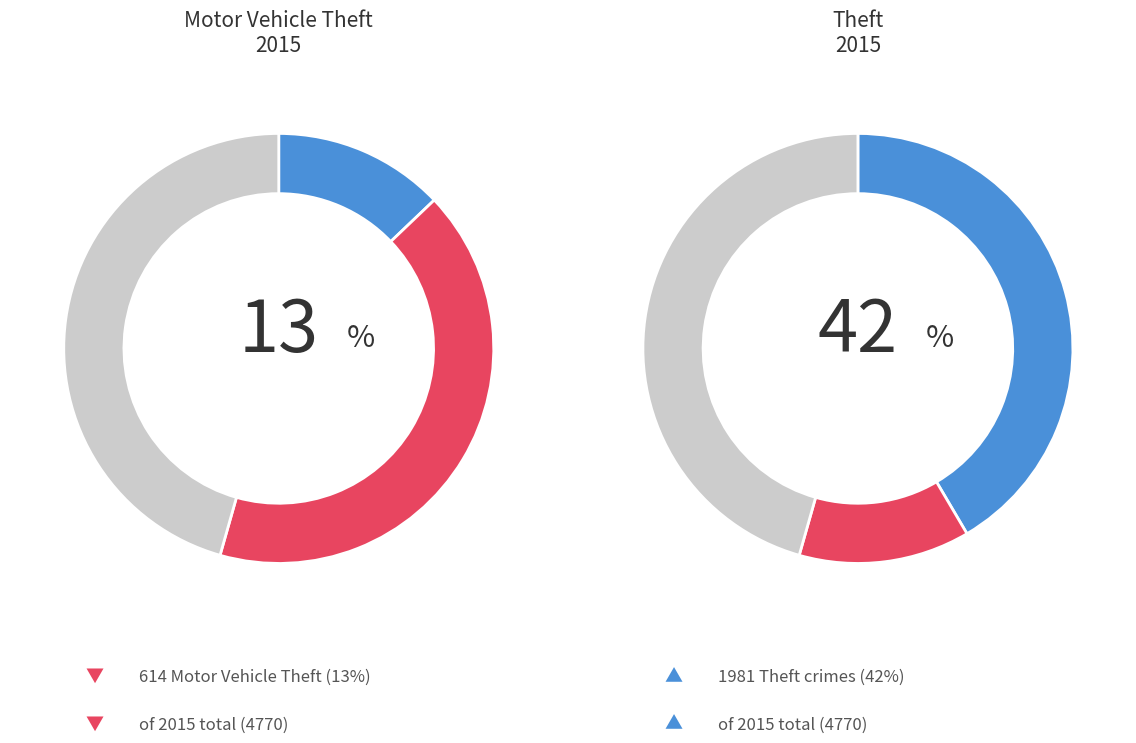

True or false: Theft accounts for 42% of the total.

True